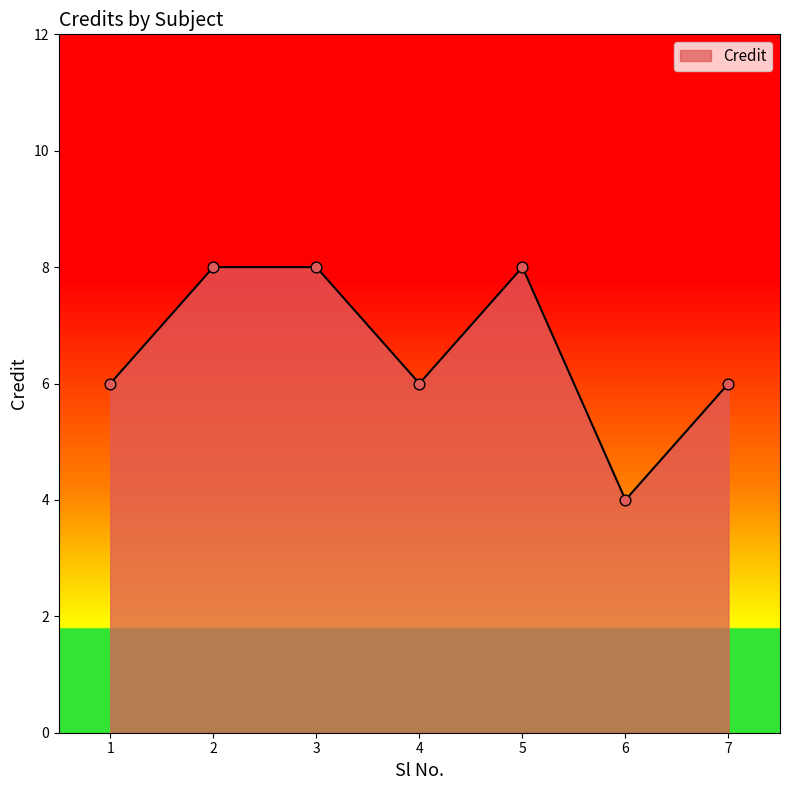

Which has a higher value, 5 or 1?

5